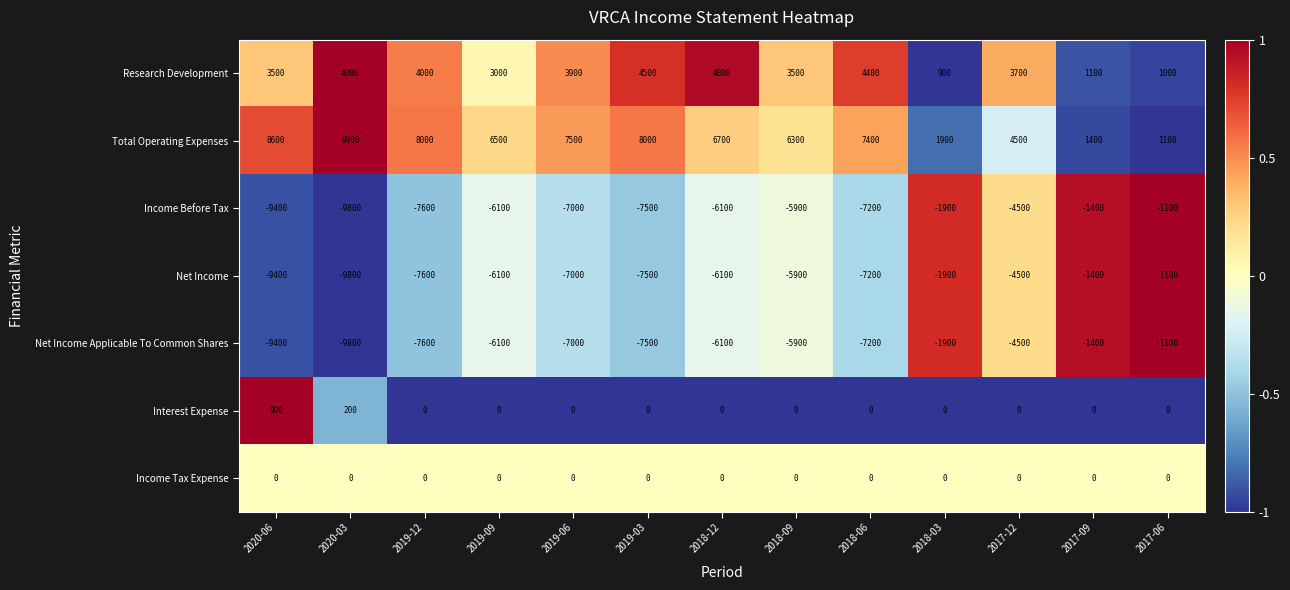

What is the spread (max minus min) of values at 2017-12?

9000